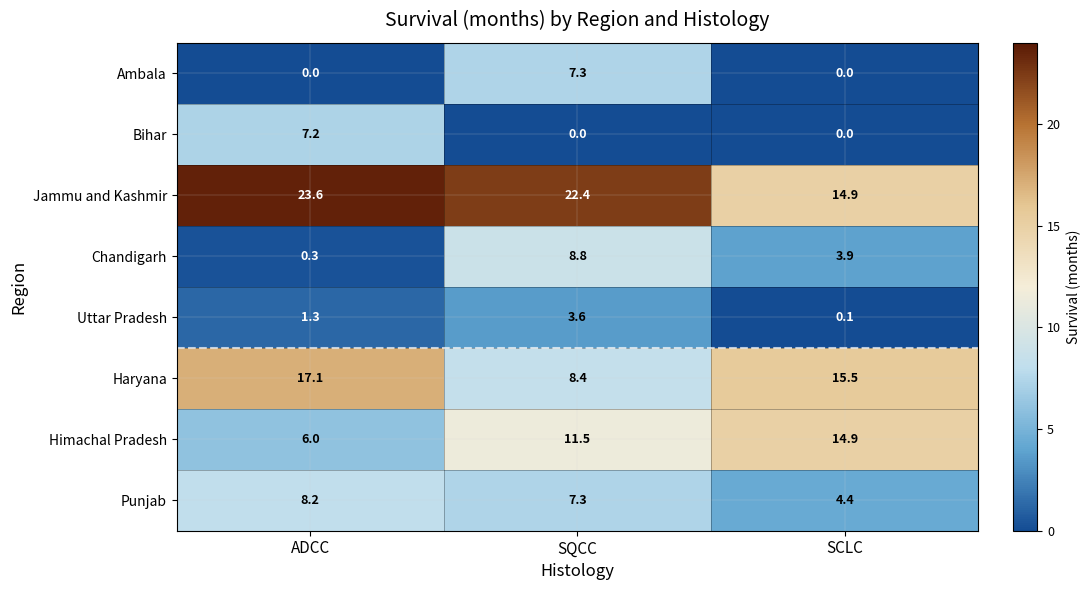

Reading left to right, what are all the values shown in this chart?

Ambala: ADCC=0.0	SQCC=7.3	SCLC=0.0
Bihar: ADCC=7.2	SQCC=0.0	SCLC=0.0
Jammu and Kashmir: ADCC=23.6	SQCC=22.4	SCLC=14.9
Chandigarh: ADCC=0.3	SQCC=8.8	SCLC=3.9
Uttar Pradesh: ADCC=1.3	SQCC=3.6	SCLC=0.1
Haryana: ADCC=17.1	SQCC=8.4	SCLC=15.5
Himachal Pradesh: ADCC=6.0	SQCC=11.5	SCLC=14.9
Punjab: ADCC=8.2	SQCC=7.3	SCLC=4.4